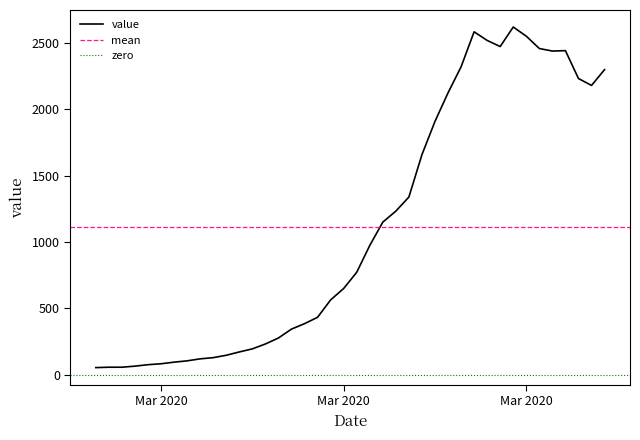

What is the label of the 26th point from the right?

2020-03-12